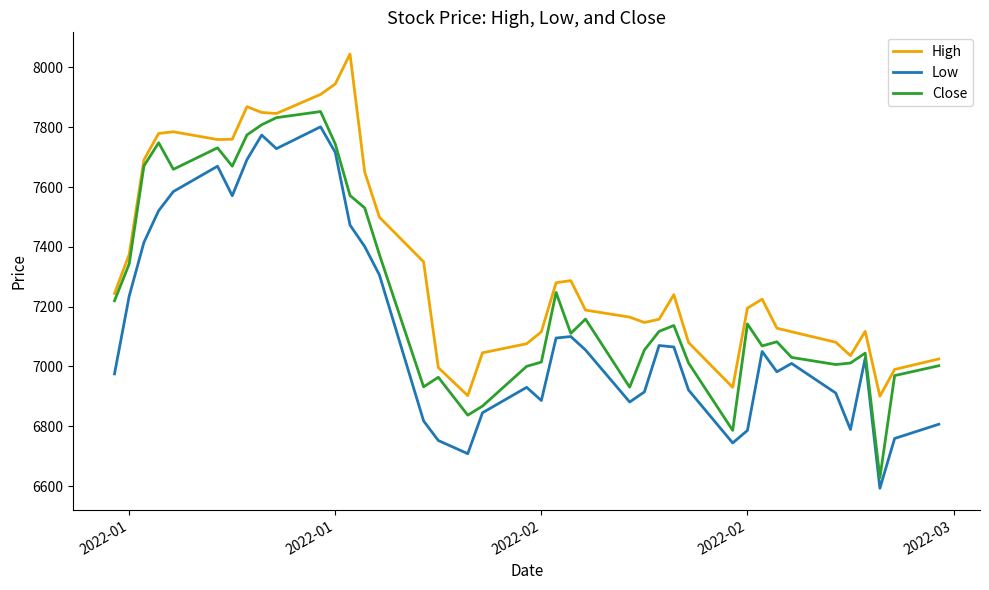

Which series has the largest total across all categories?

High